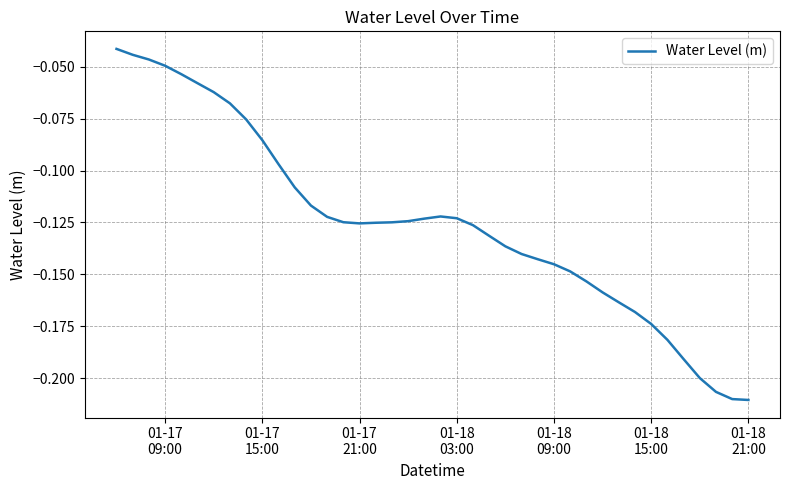

How many lines are shown in the chart?

1